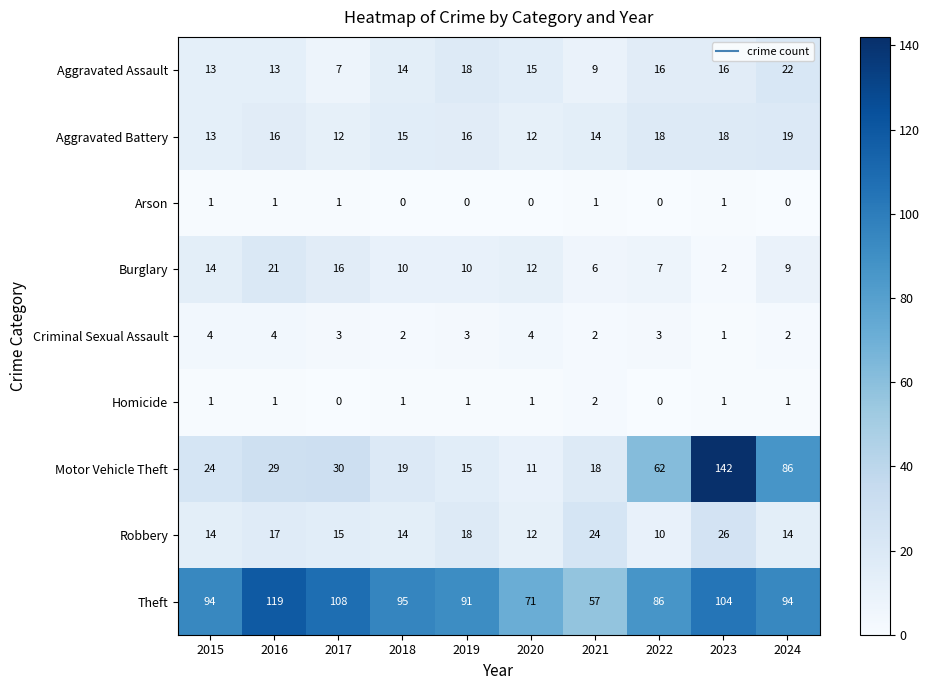

How many values in the Burglary series are below 10?

4